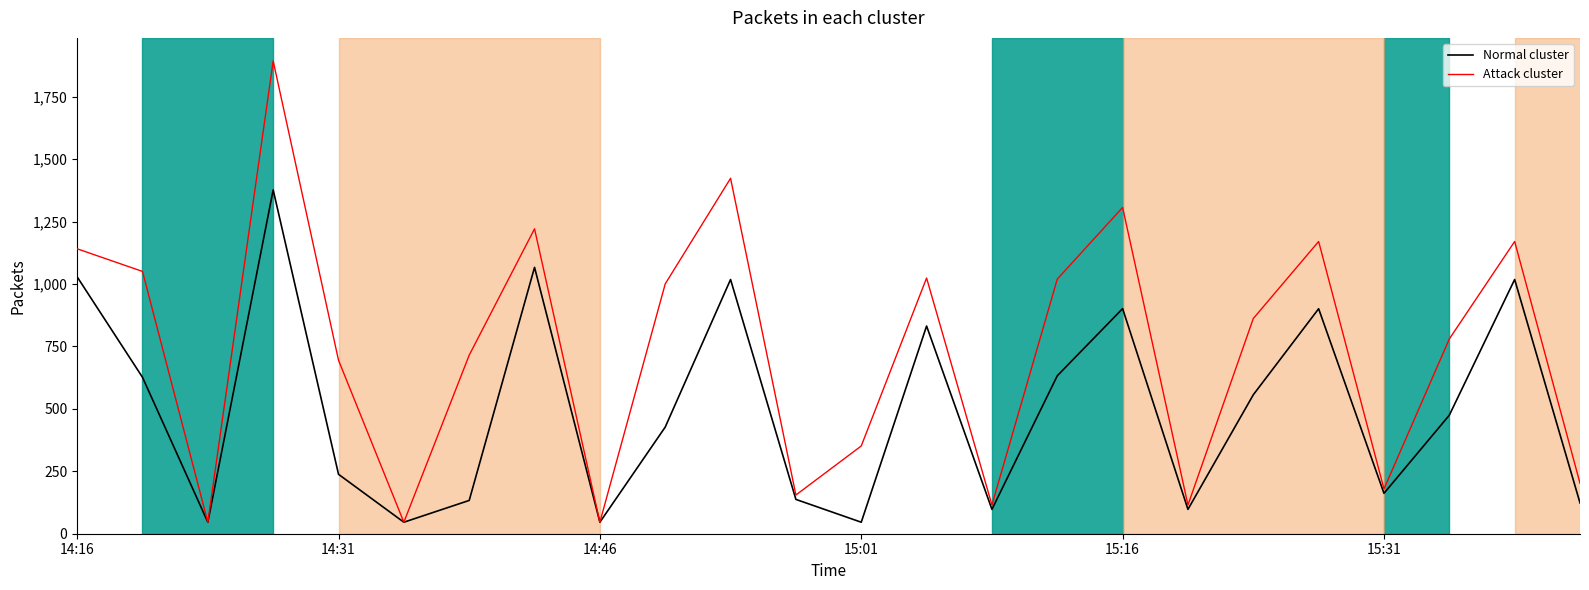

What is the minimum value shown in the chart?

46.1